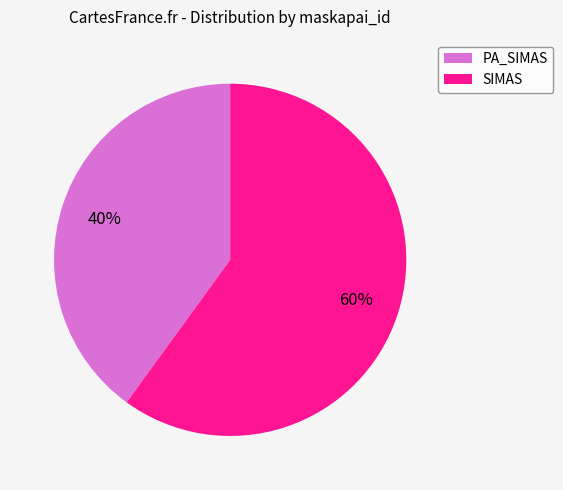

To the nearest percent, what percentage of the pie is PA_SIMAS?

40%